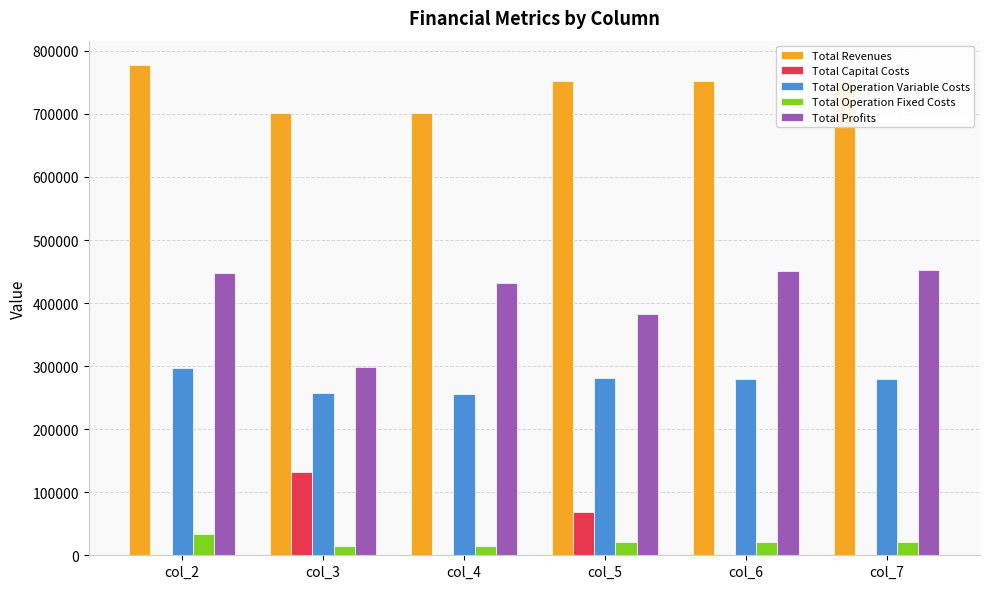

The value of Total Capital Costs at col_4 is 0.0. True or false?

True